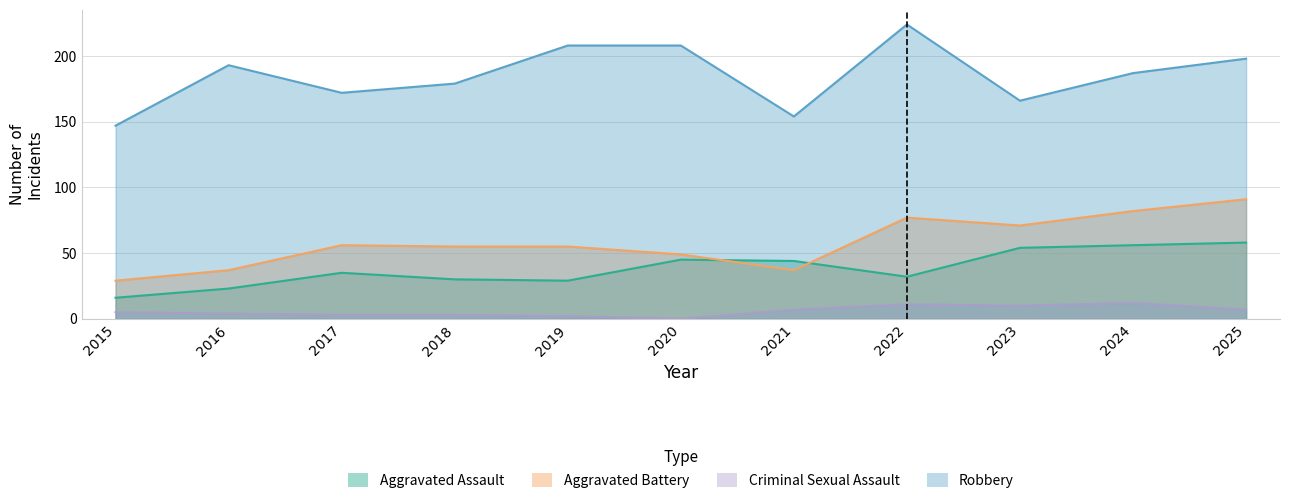

At which category is the sum across all series the highest?

2025